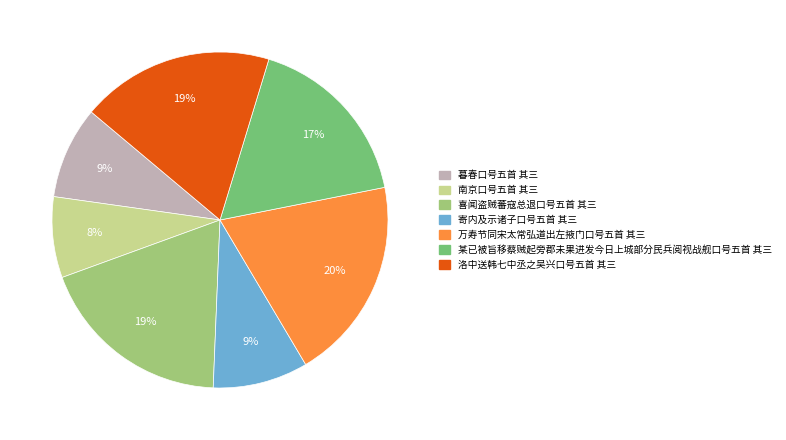

What is the largest slice in the pie chart?

万寿节同宋太常弘道出左掖门口号五首 其三